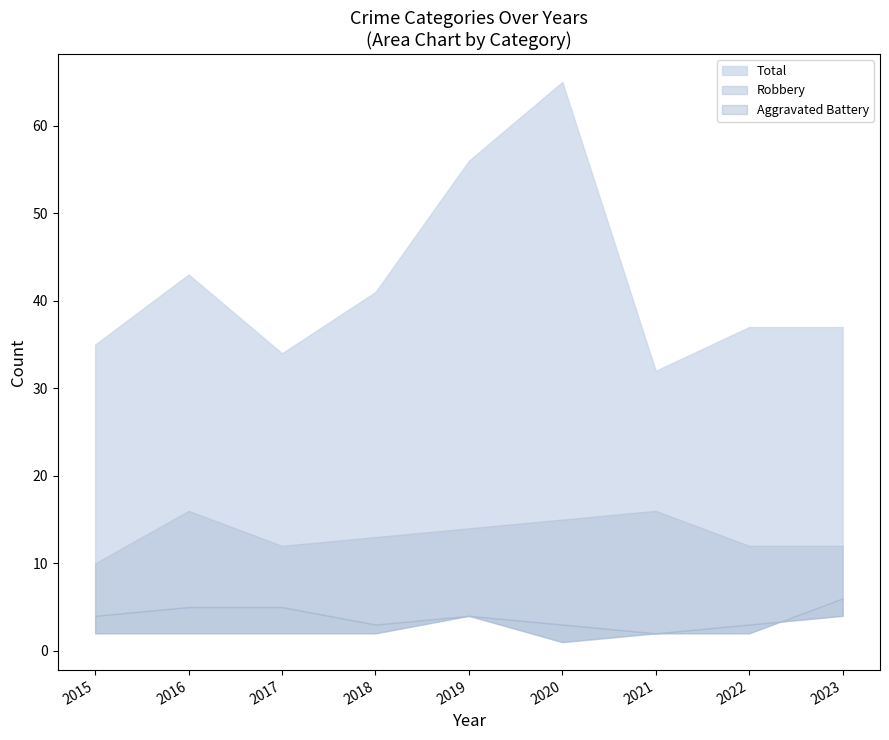

Which category has the highest value across all series?

2020